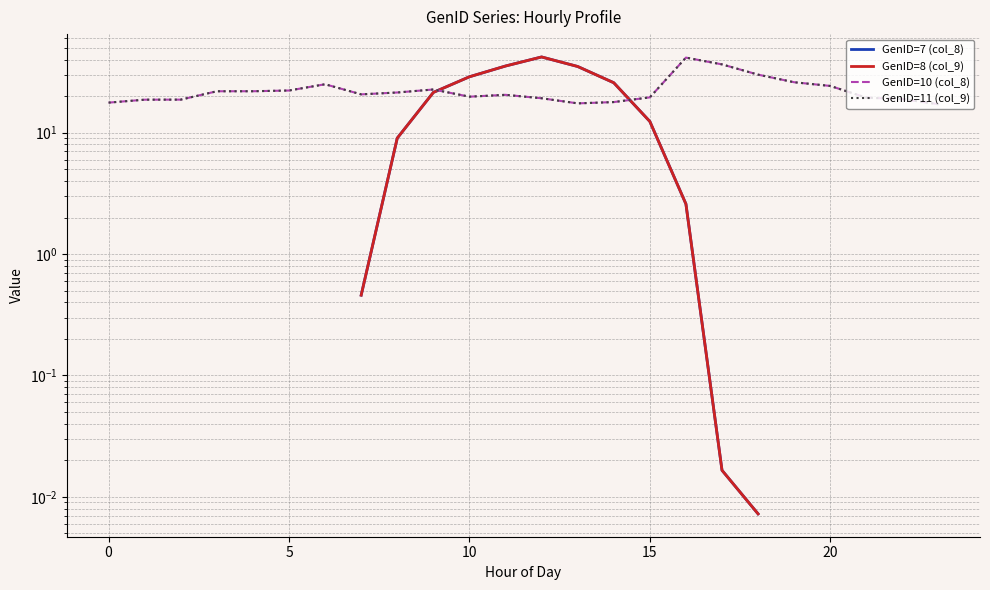

What is the total value across all series at 16?

88.3